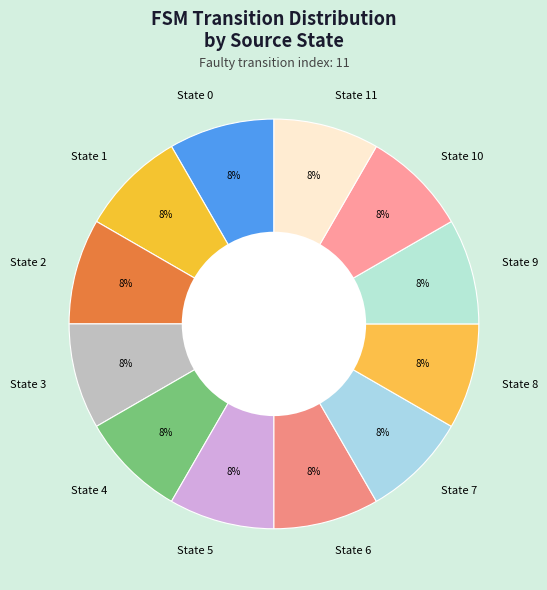

True or false: State 4 accounts for 19% of the total.

False